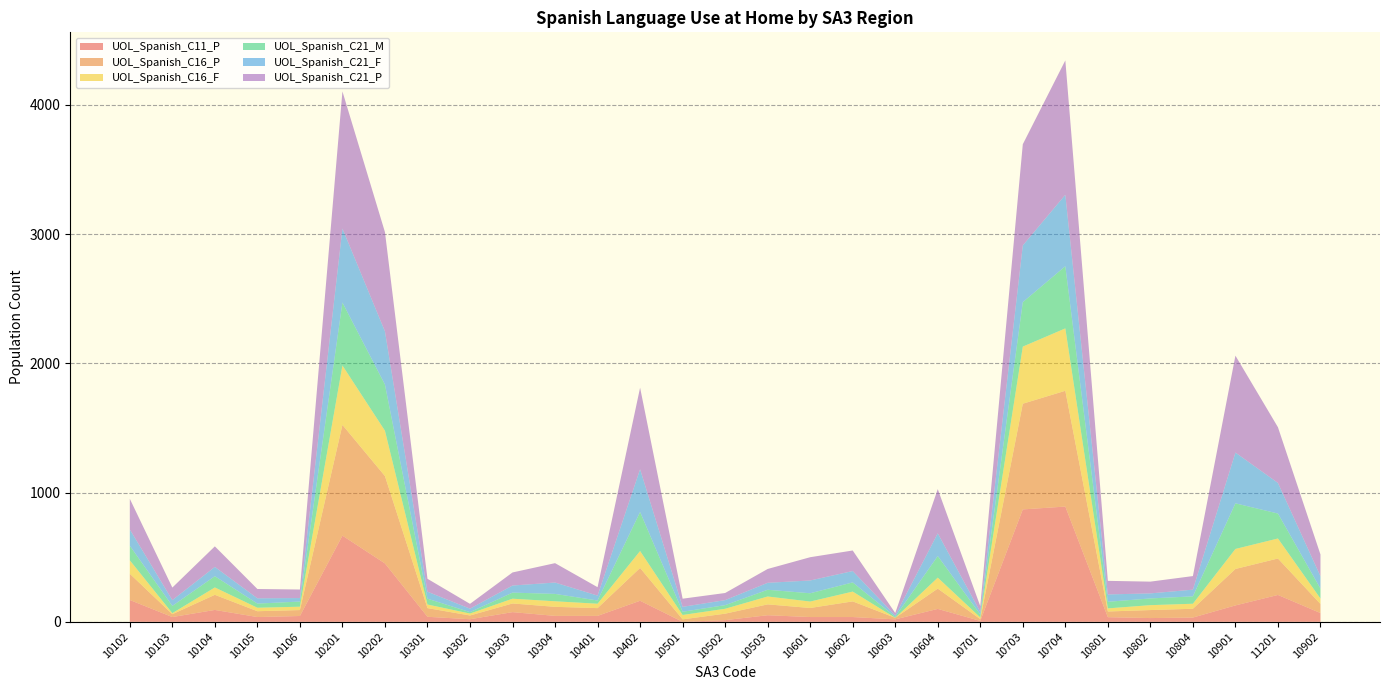

Reading left to right, extract all data points from this chart.

UOL_Spanish_C11_P: 169	37	92	37	45	667	452	39	20	75	46	46	163	0	13	51	37	37	19	100	7	870	892	36	29	33	127	208	68
UOL_Spanish_C16_P: 203	22	117	45	46	857	676	67	29	67	70	60	254	19	50	84	70	121	12	157	14	818	896	44	62	68	282	282	70
UOL_Spanish_C16_F: 104	8	57	27	26	460	351	28	15	37	43	34	131	34	38	61	50	76	0	85	13	442	483	24	38	39	155	155	42
UOL_Spanish_C21_M: 113	56	87	32	40	487	357	45	11	47	57	25	302	25	28	52	64	71	8	167	23	344	481	51	52	57	353	193	77
UOL_Spanish_C21_F: 126	45	72	41	27	573	412	54	27	55	88	38	331	38	39	54	99	88	10	176	20	439	553	57	39	52	393	237	96
UOL_Spanish_C21_P: 237	97	159	72	66	1061	768	100	37	101	150	65	631	63	55	107	180	159	19	342	44	783	1040	105	91	105	750	431	168